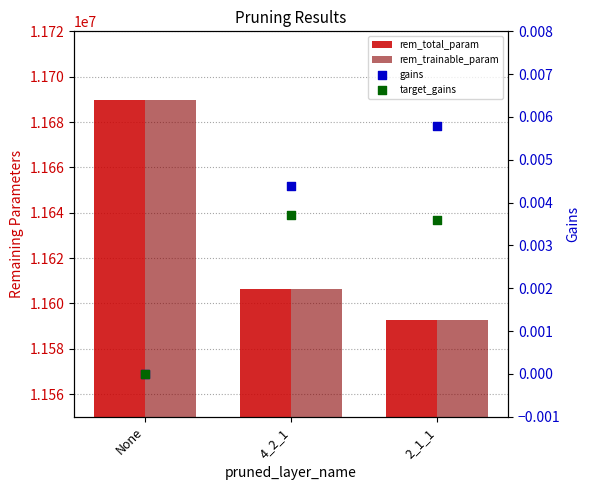

Which series contains the highest Y value?

rem_total_param